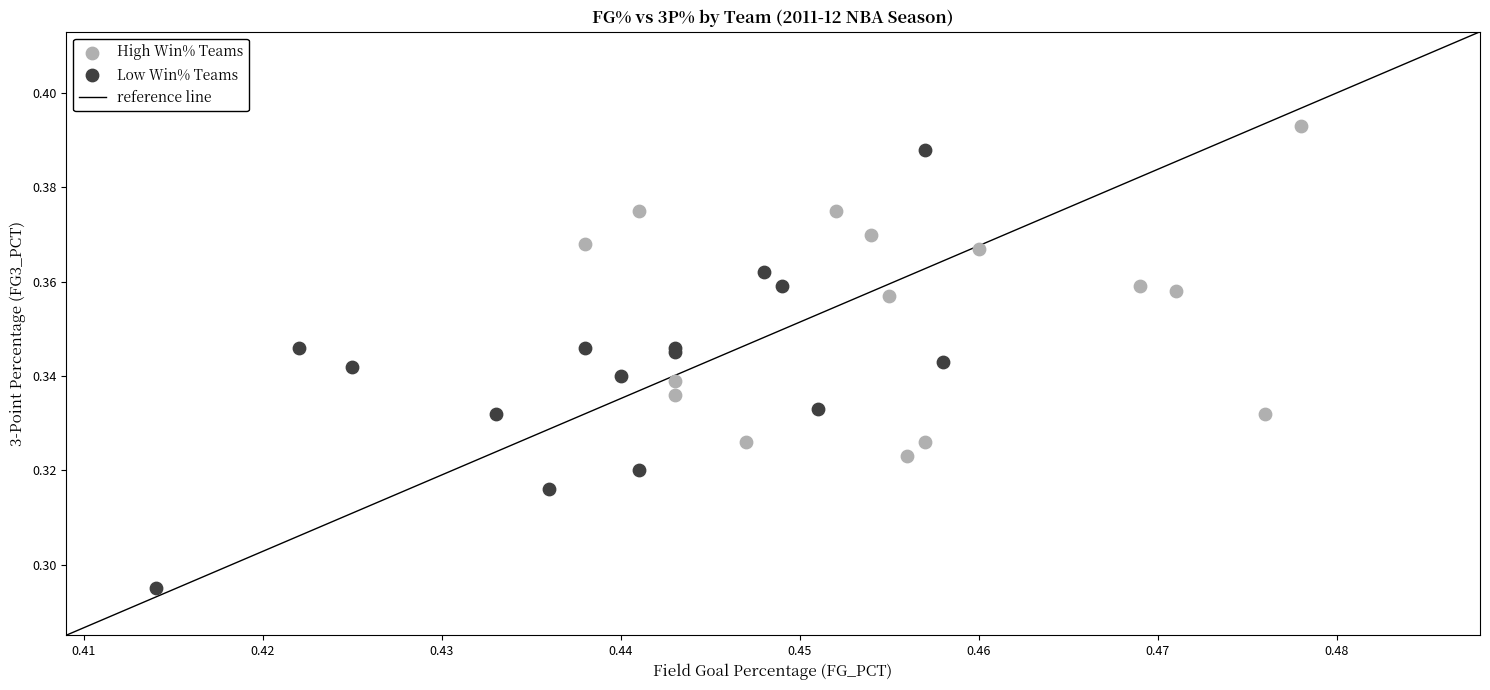

Which series reaches the minimum Y coordinate?

Low Win% Teams